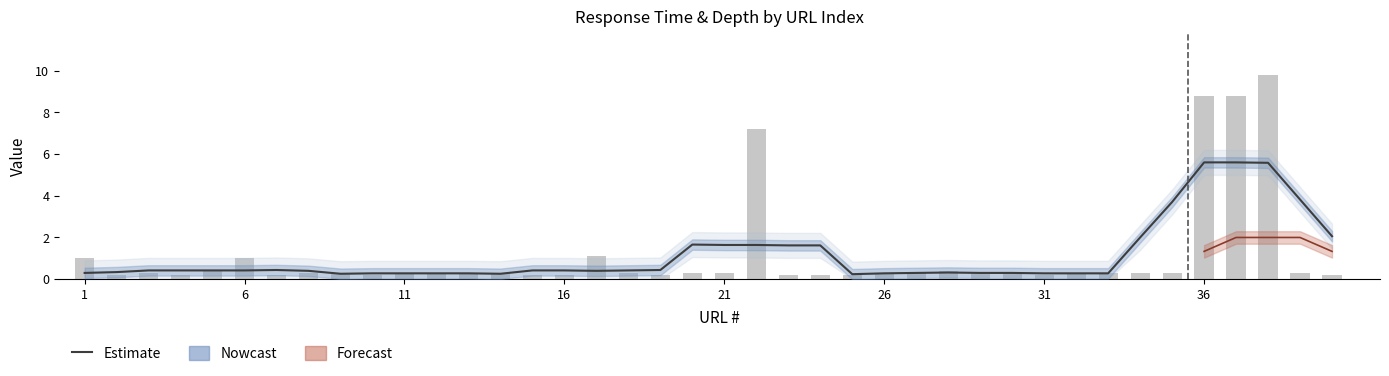

What is the sum of all Tiempo(s) ×10 values?

46.6